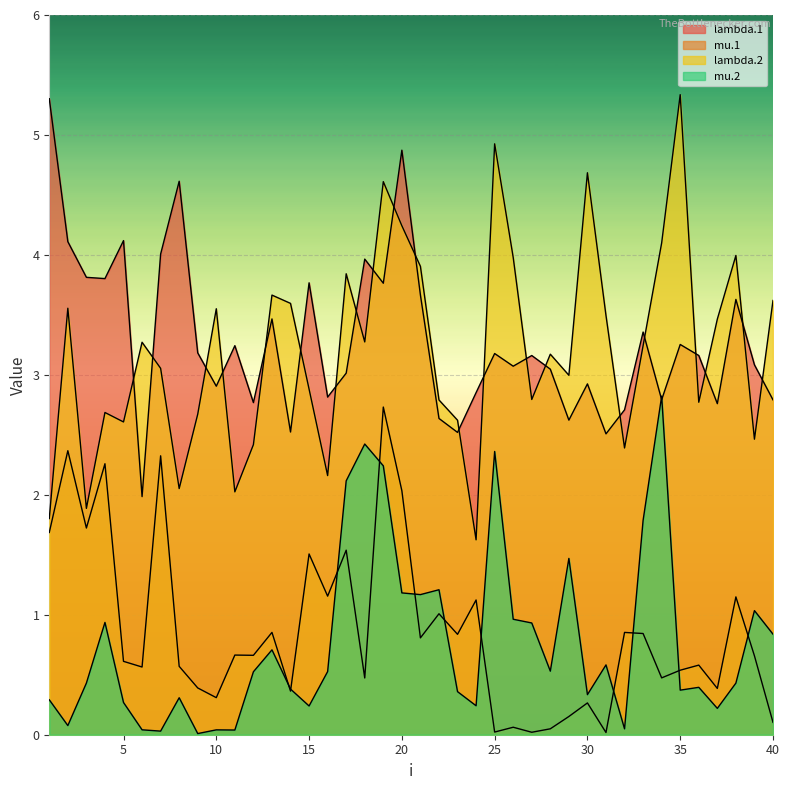

Which series has the largest range (max minus min)?

lambda.2